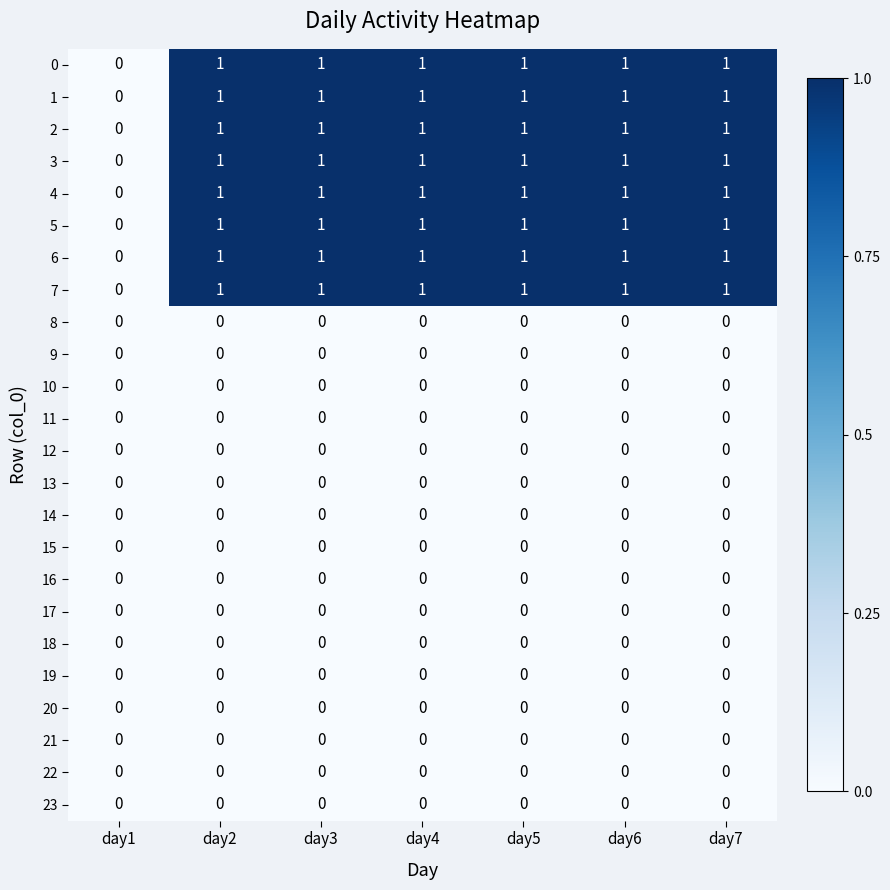

What is the total value across all series at day7?

8